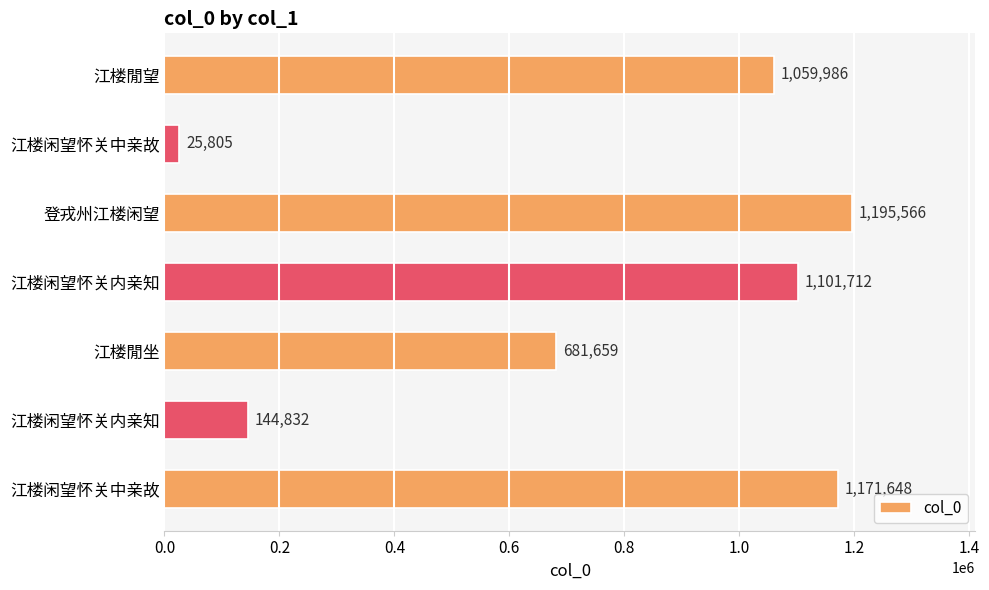

How many data points are less than 1059986?

3